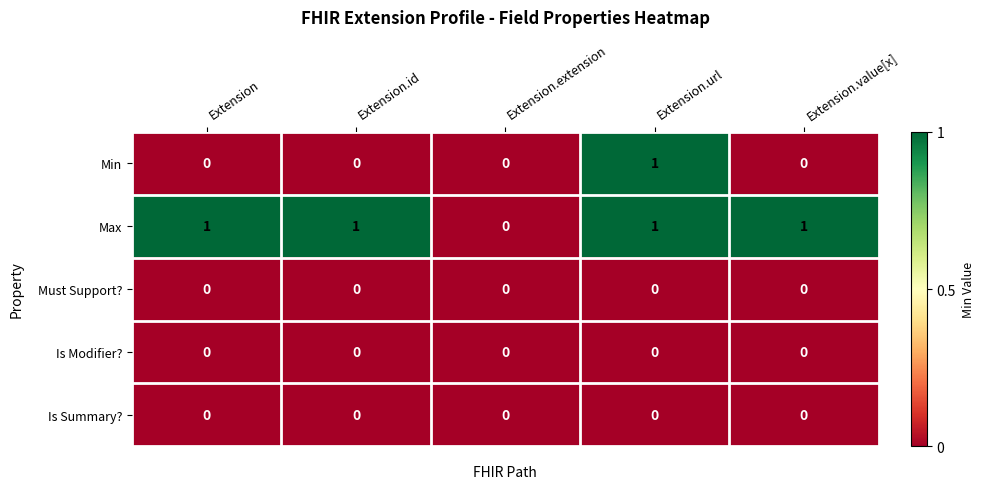

Which series has the largest total across all categories?

Max